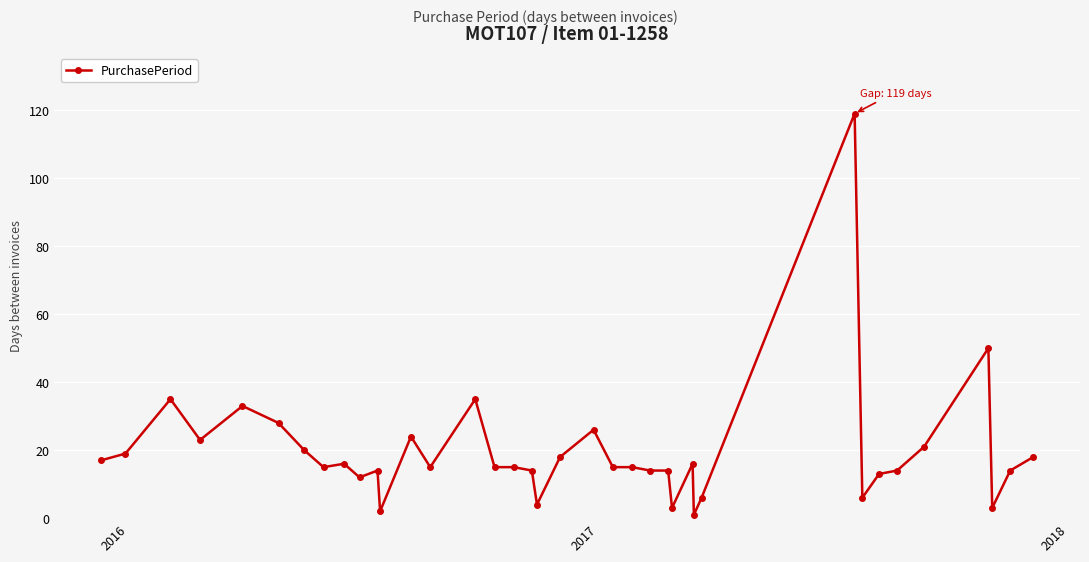

Count the number of categories in the chart.

38